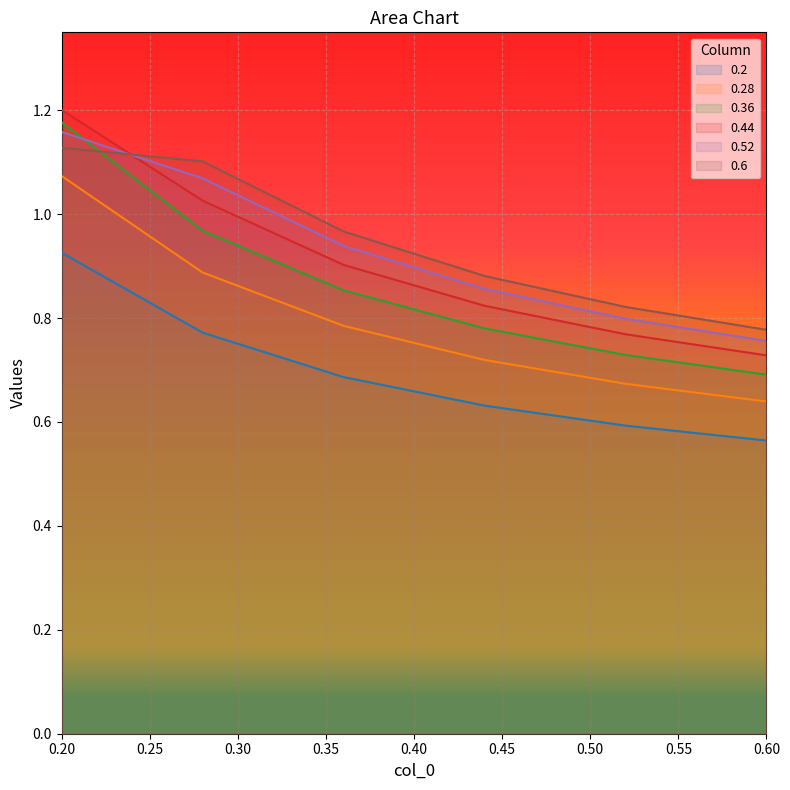

The 0.36 series shows 0.7 at 0.60. True or false?

True